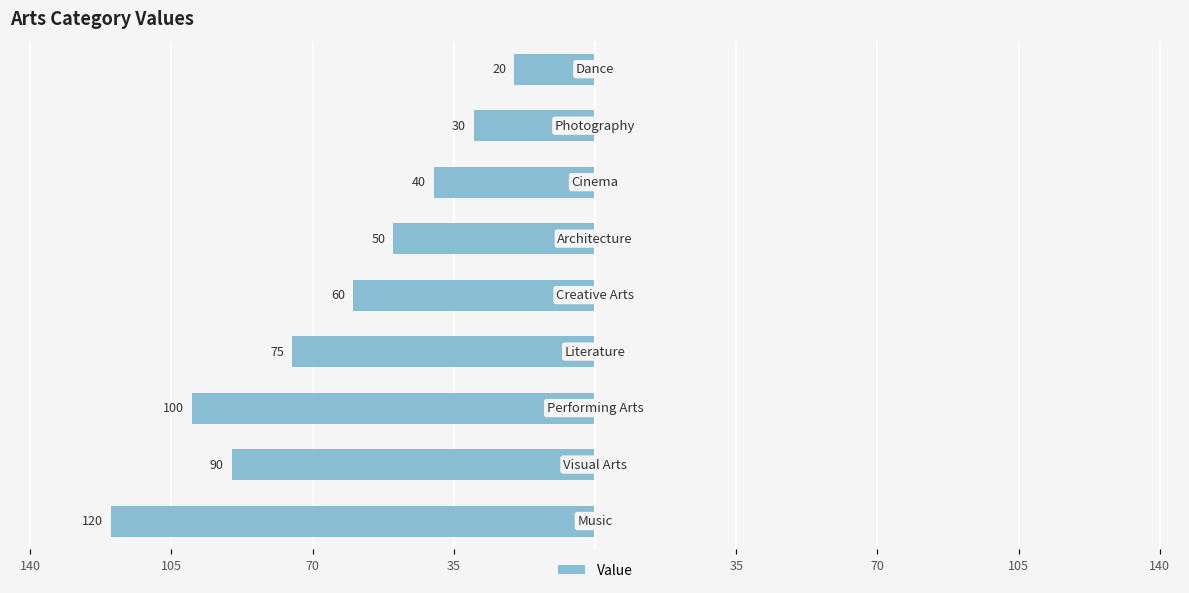

Does the chart contain any negative values?

Yes